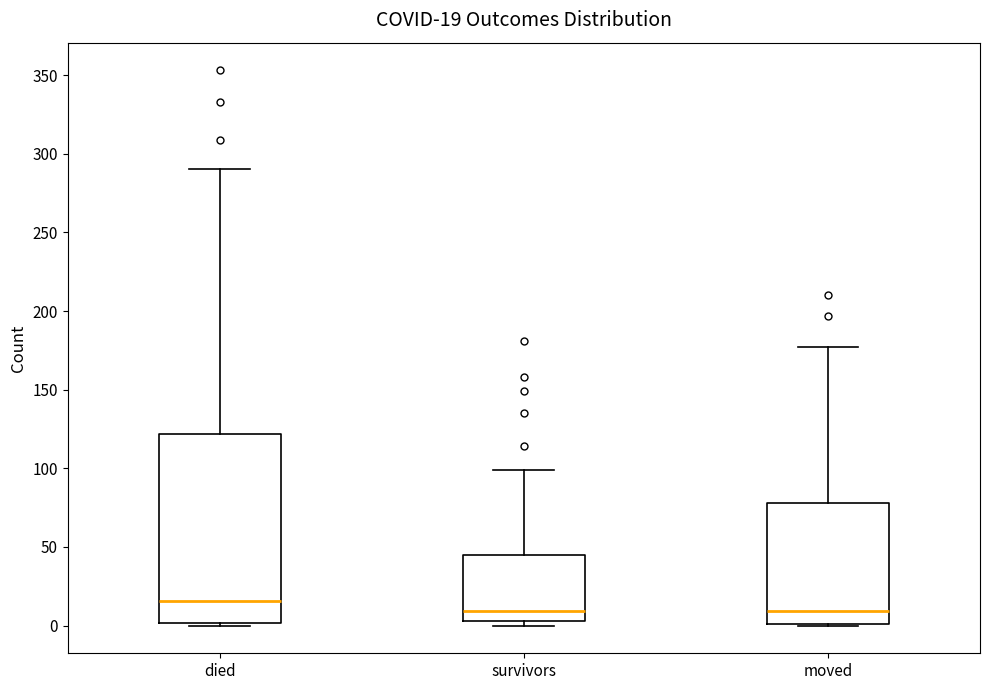

Comparing the boxes themselves (not the whiskers), which one is the tallest?

died